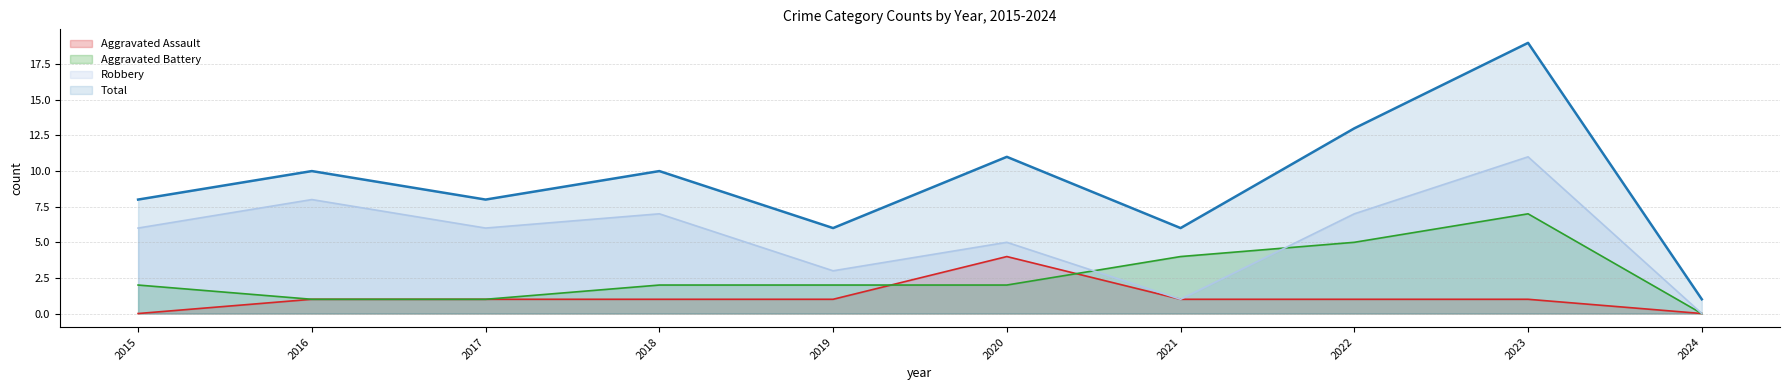

Reading left to right, what are all the values shown in this chart?

Aggravated Assault: 0	1	1	1	1	4	1	1	1	0
Aggravated Battery: 2	1	1	2	2	2	4	5	7	0
Robbery: 6	8	6	7	3	5	1	7	11	0
Total: 8	10	8	10	6	11	6	13	19	1